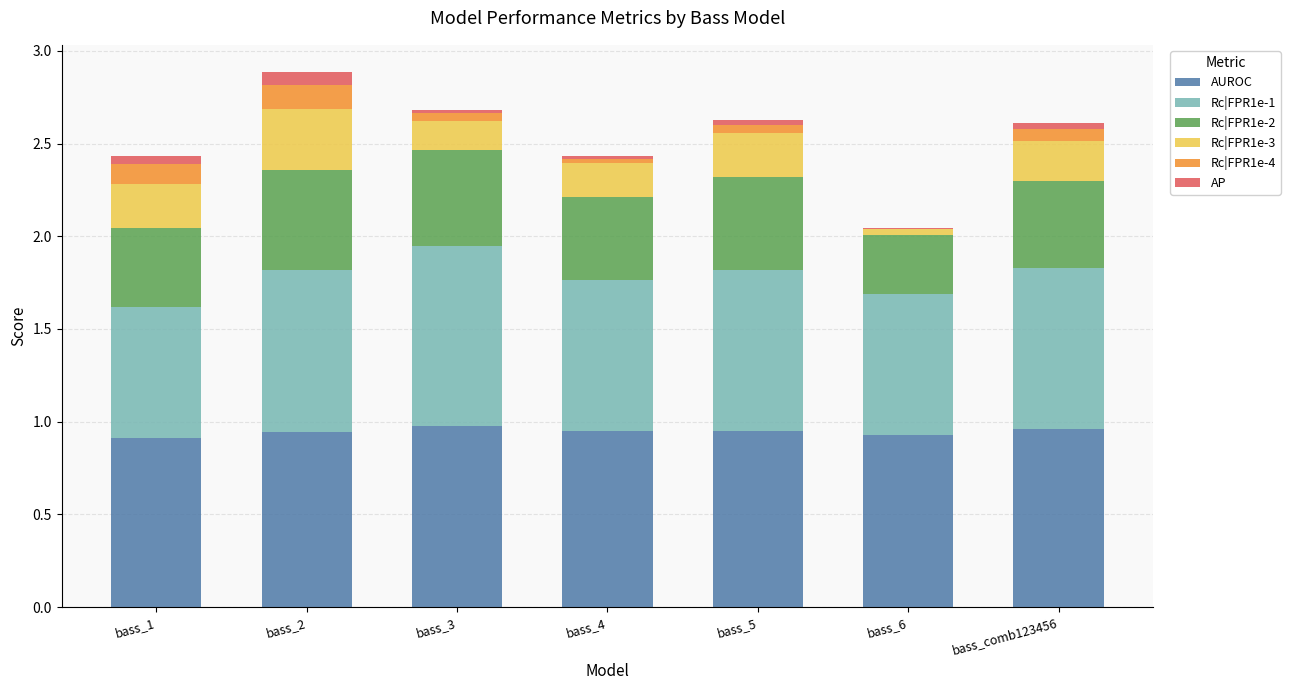

What is the total value across all series at bass_comb123456?

2.6